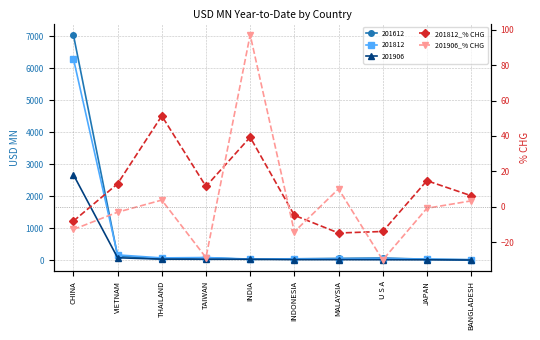

How many times do 201906_% CHG and 201812_% CHG cross each other?

4